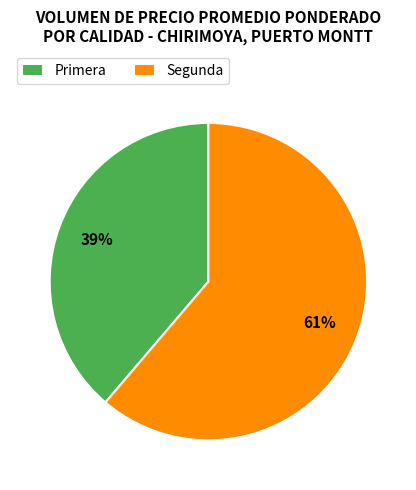

Is it true that Segunda is 61% of the pie?

True